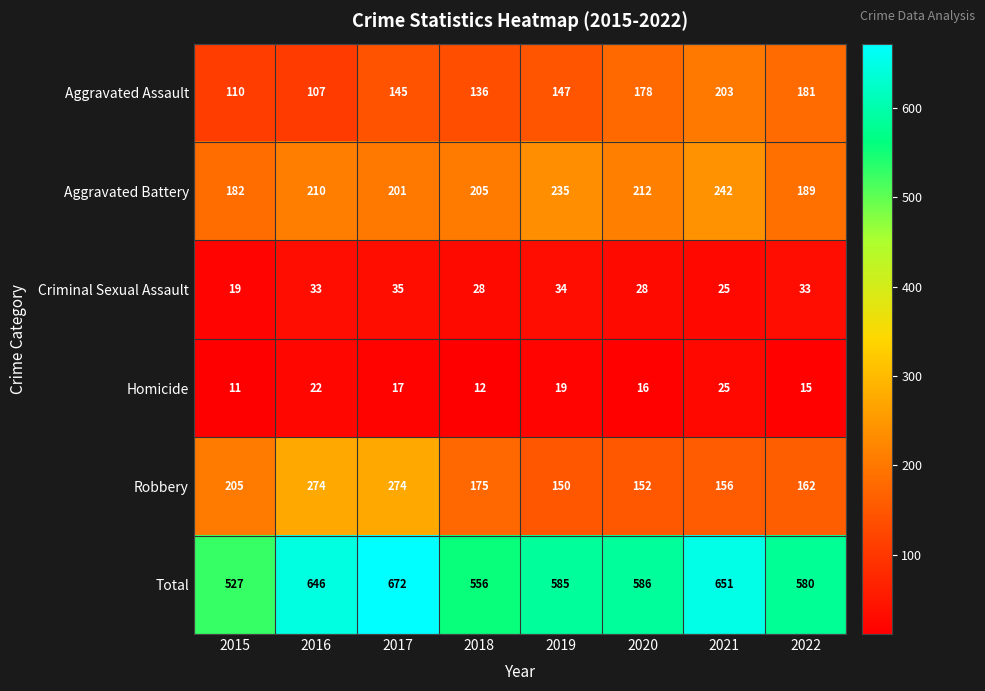

What is the sum of all Criminal Sexual Assault values?

235